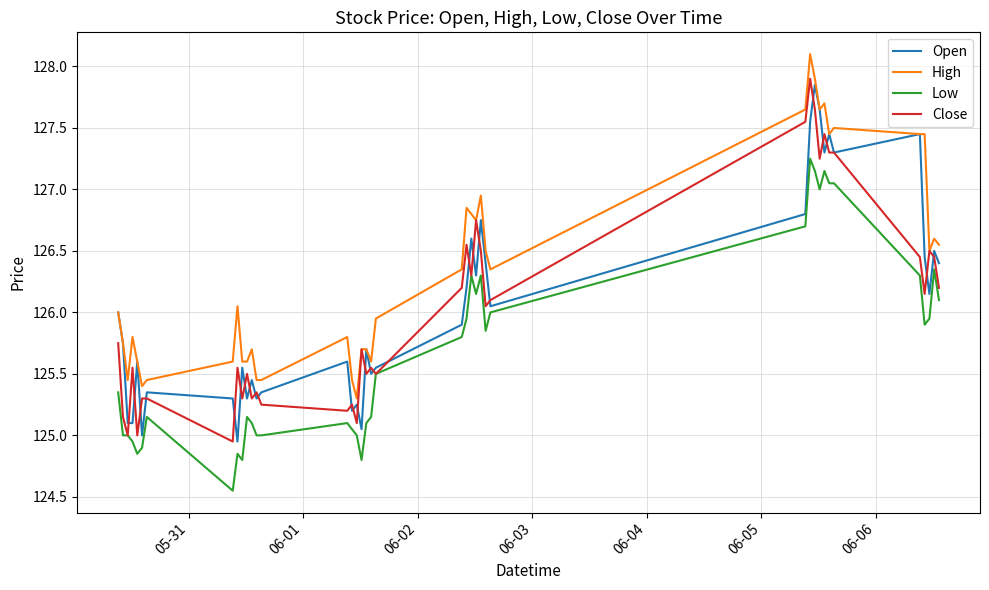

Does the chart display data point markers on the line(s)?

No